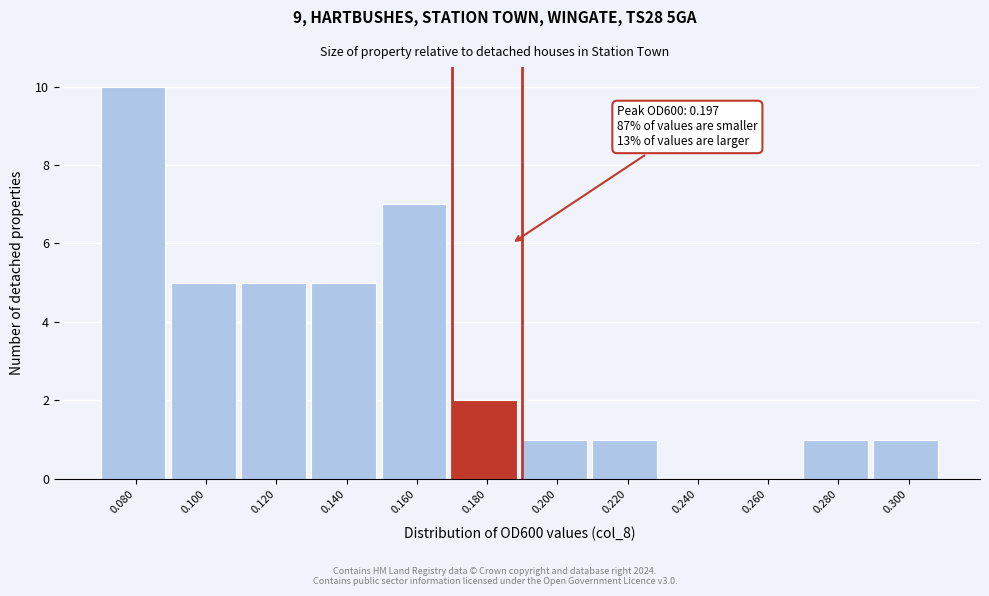

Reading left to right, transcribe all the data shown in this chart.

0.080=10	0.100=5	0.120=5	0.140=5	0.160=7	0.180=2	0.200=1	0.220=1	0.240=0	0.260=0	0.280=1	0.300=1